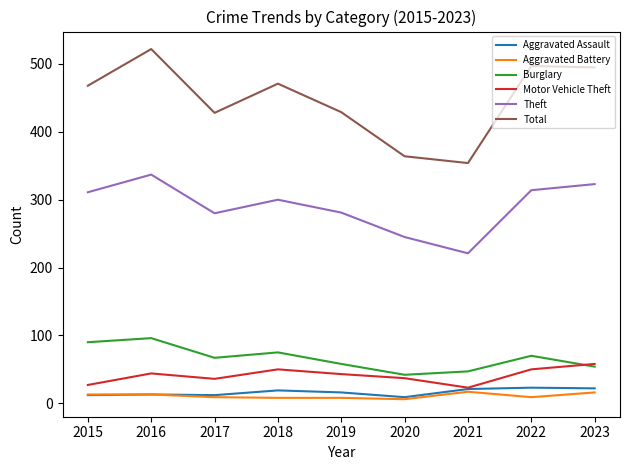

Which series has the widest spread of values?

Total